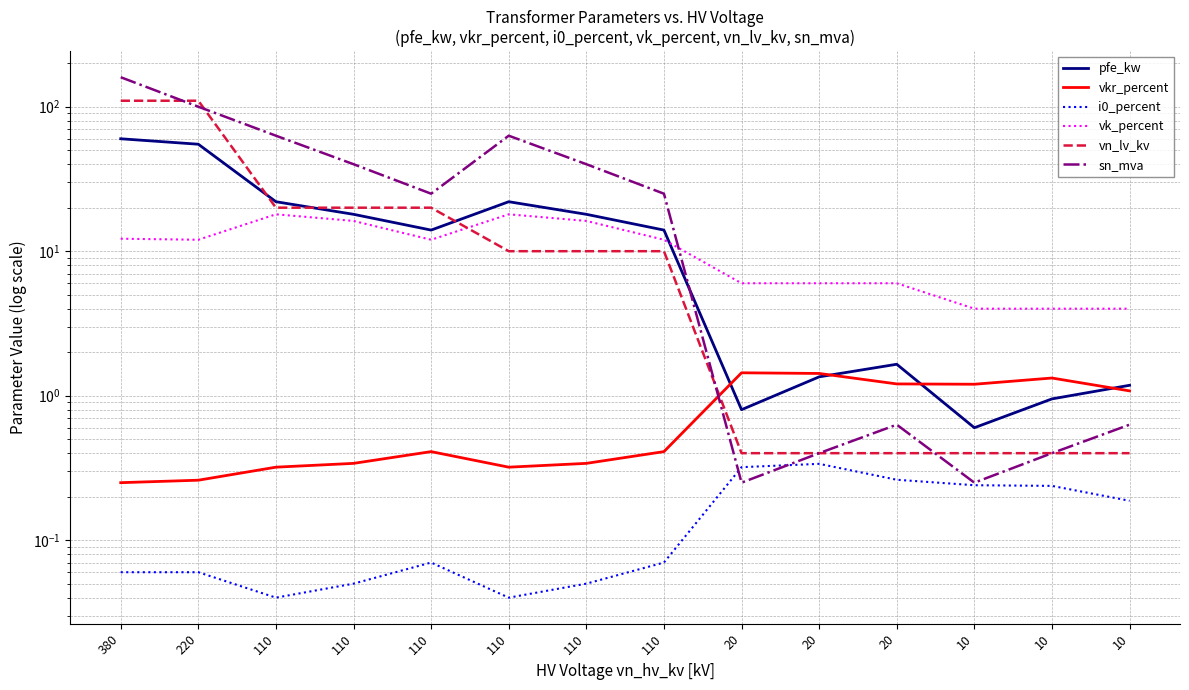

Is the value of vk_percent at 110 greater than the value of i0_percent at 20?

Yes